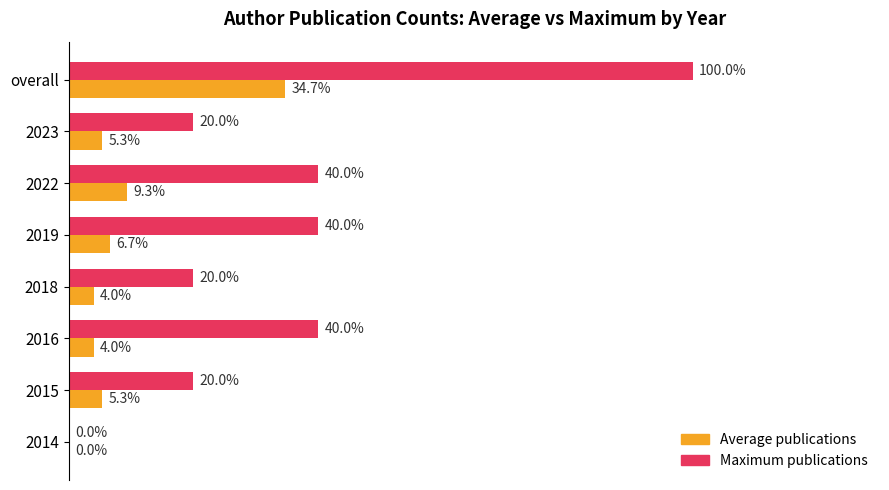

At which category is the sum across all series the highest?

overall